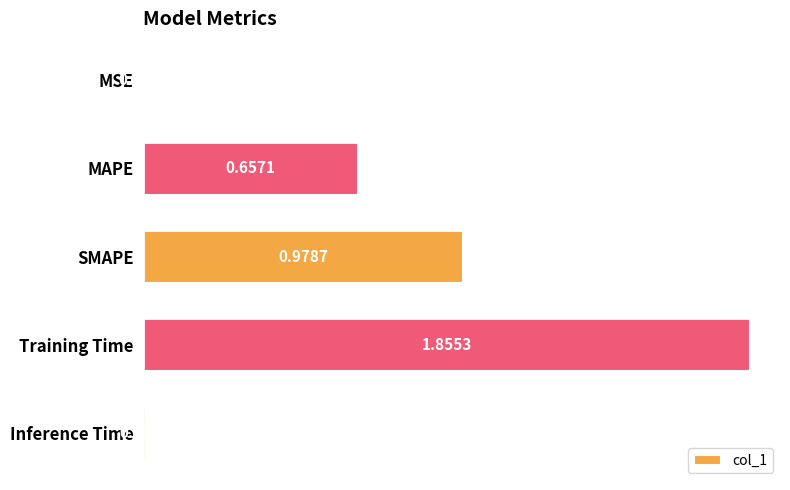

Which category has the highest value across all series?

Training Time